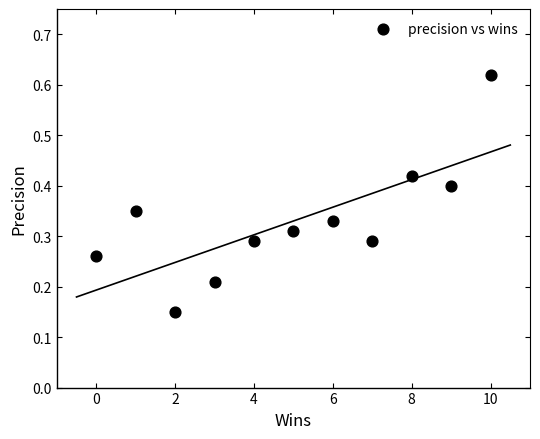

What is the range of X values (max minus min)?

10.0